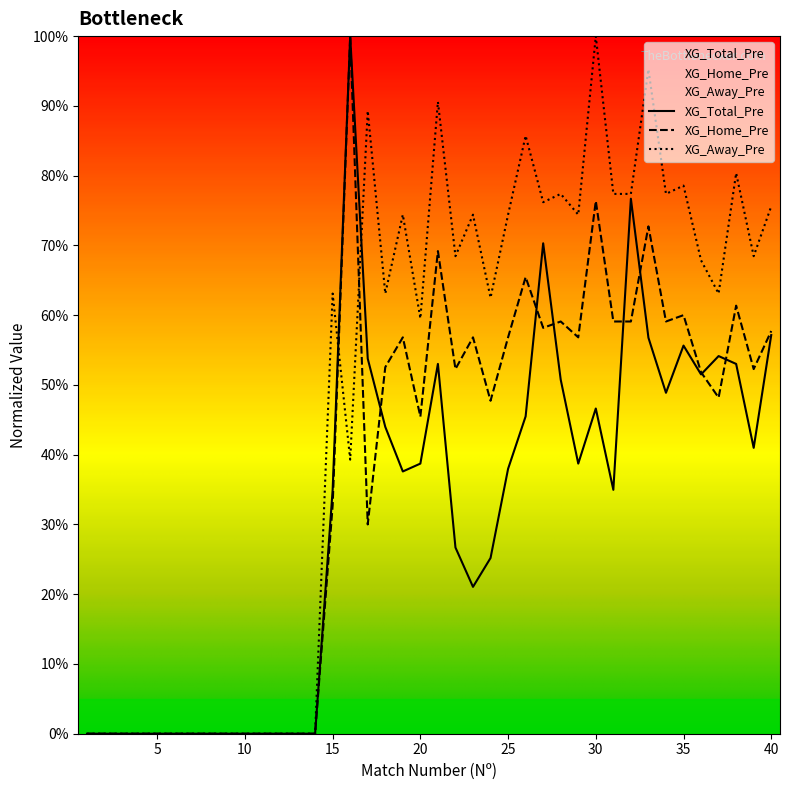

Count the XG_Home_Pre values in the range 0 to 1.

40